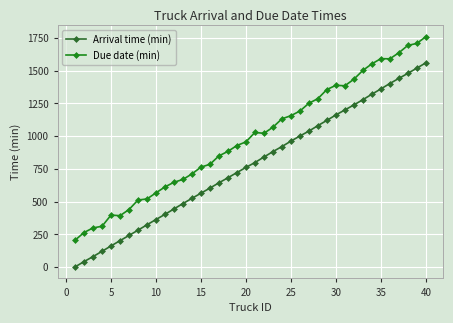

True or false: Due date (min) and Arrival time (min) intersect in this chart.

False